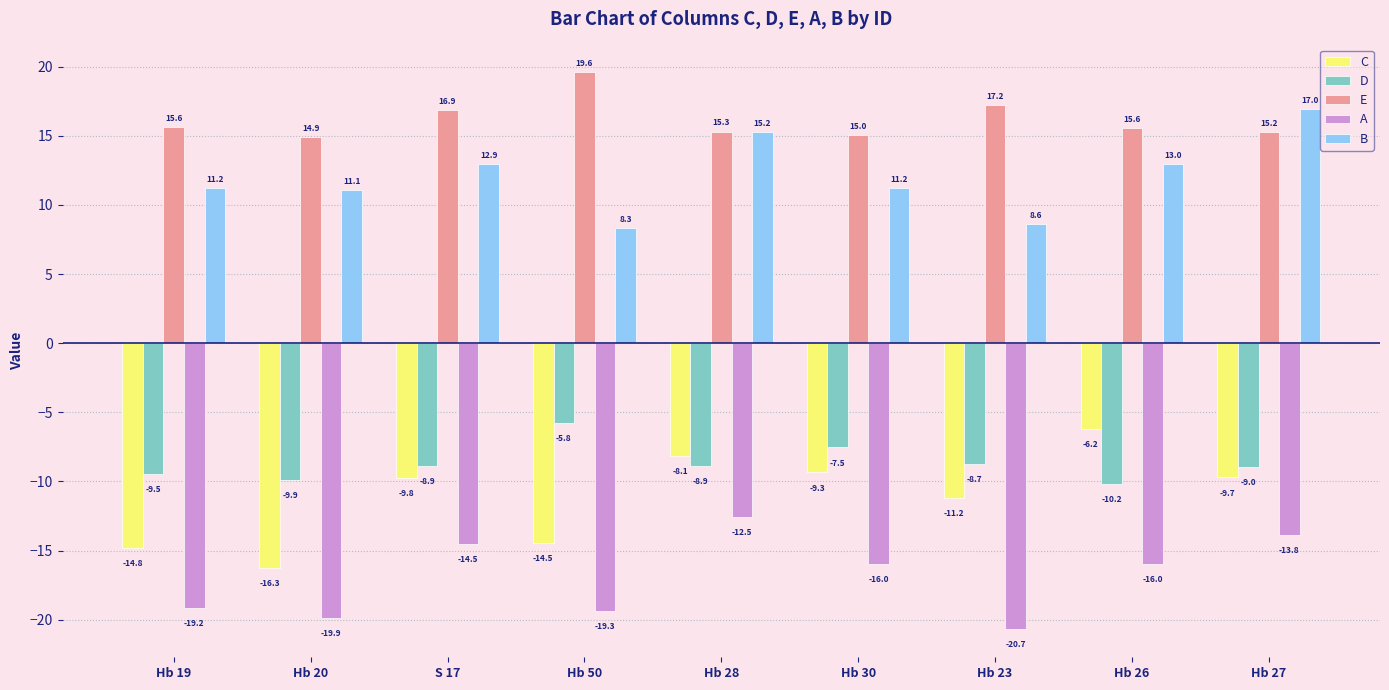

The value of E at Hb 19 is 15.6. True or false?

True